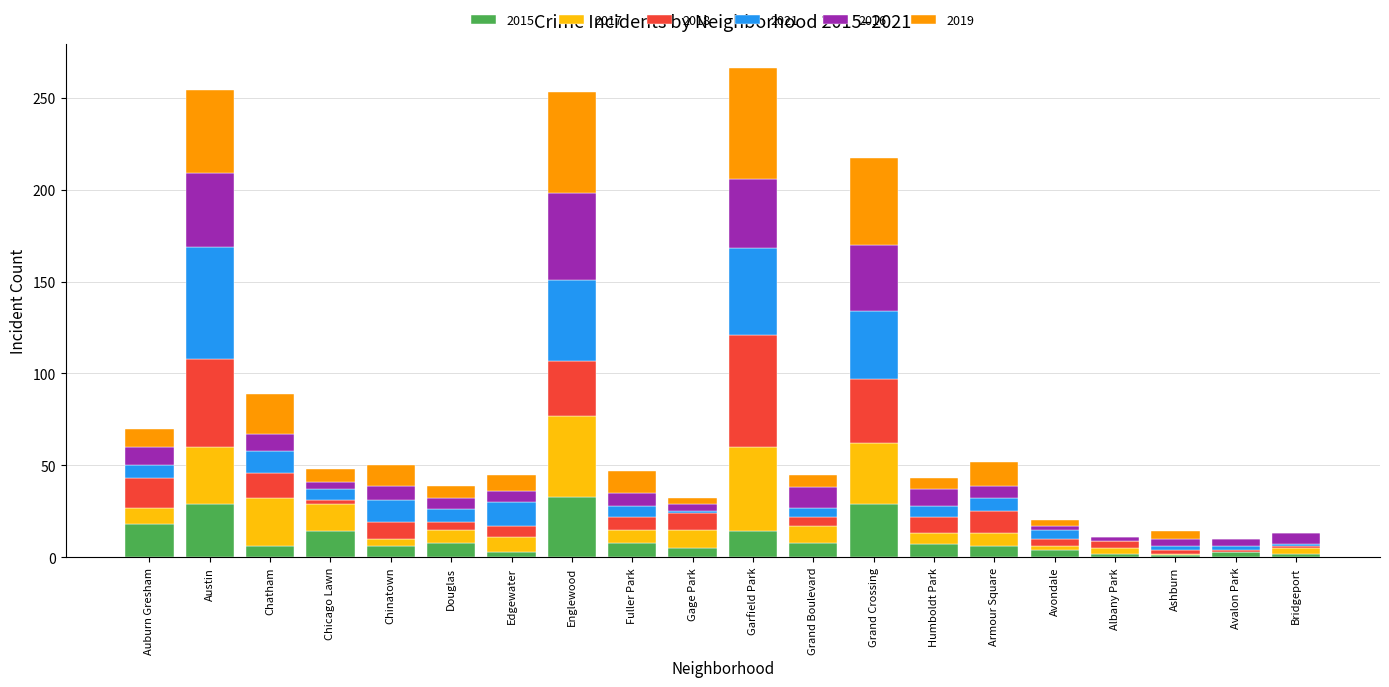

At which label does 2015 reach its peak?

Englewood